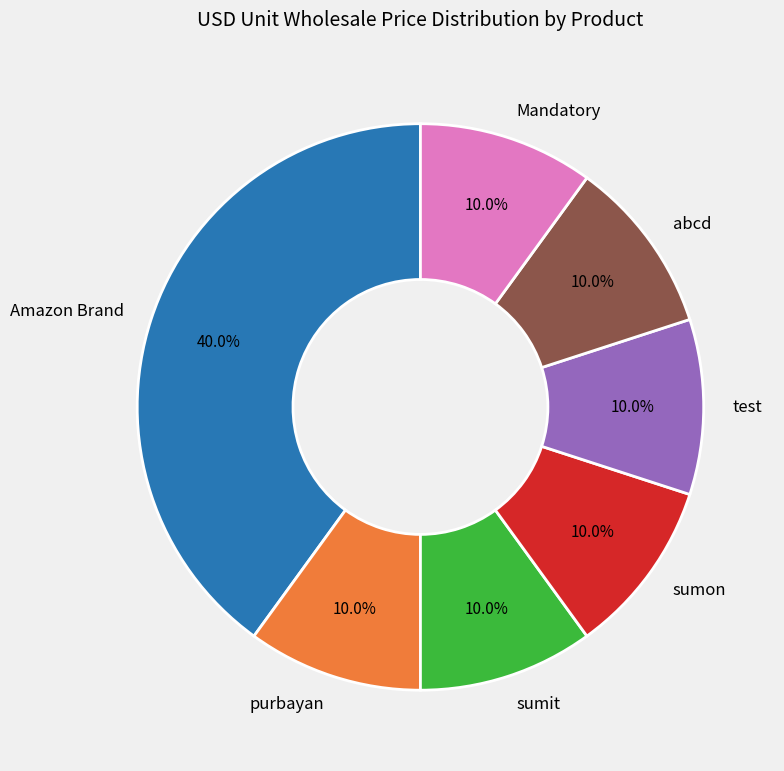

How much of the chart is everything except purbayan?

90.0%